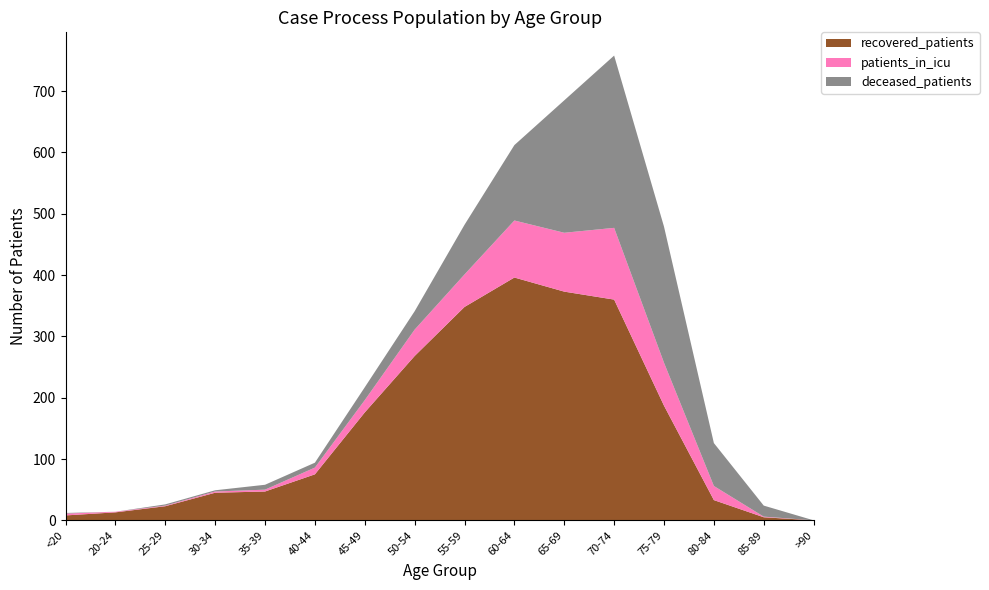

Reading left to right, extract all data points from this chart.

recovered_patients: <20=8	20-24=13	25-29=23	30-34=45	35-39=47	40-44=75	45-49=176	50-54=268	55-59=348	60-64=396	65-69=373	70-74=360	75-79=187	80-84=33	85-89=5	>90=0
patients_in_icu: <20=3	20-24=1	25-29=1	30-34=2	35-39=3	40-44=11	45-49=20	50-54=43	55-59=53	60-64=93	65-69=96	70-74=117	75-79=70	80-84=23	85-89=1	>90=0
deceased_patients: <20=1	20-24=0	25-29=2	30-34=2	35-39=8	40-44=8	45-49=21	50-54=30	55-59=81	60-64=123	65-69=216	70-74=281	75-79=222	80-84=70	85-89=18	>90=0